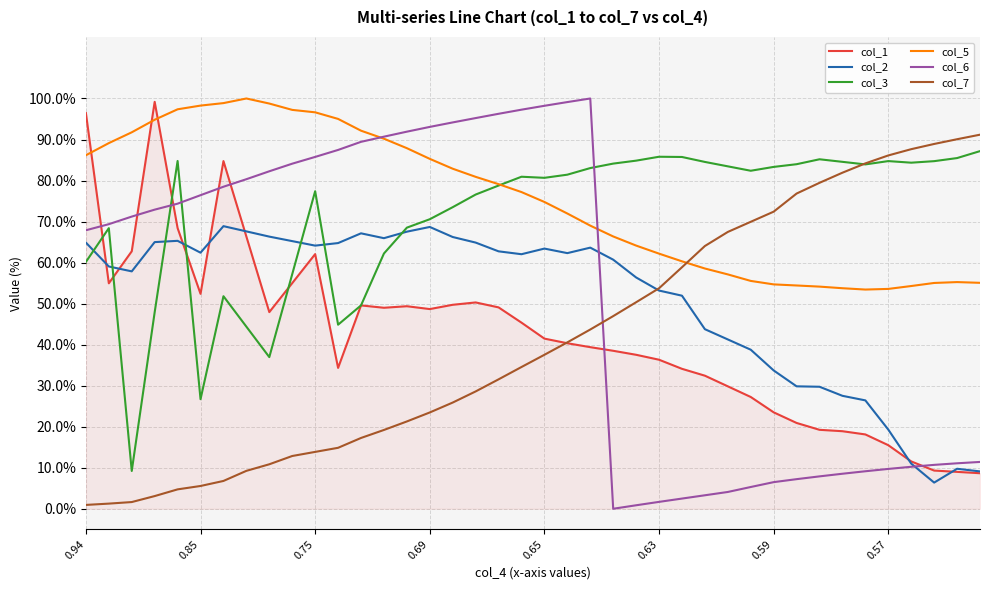

Which category has the lowest value in the col_6 series?

23